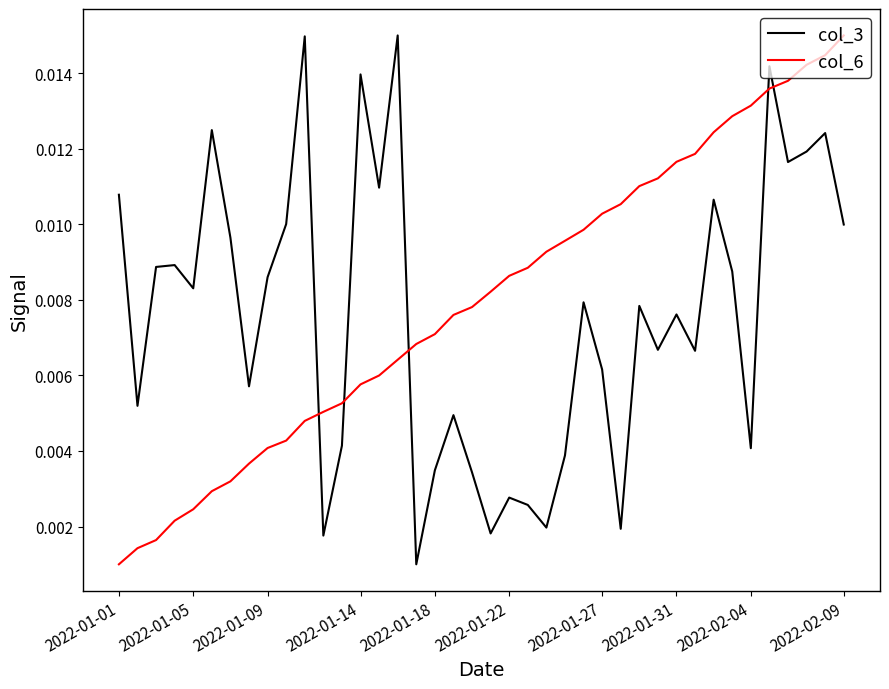

What are all the series names shown in the legend?

col_3, col_6